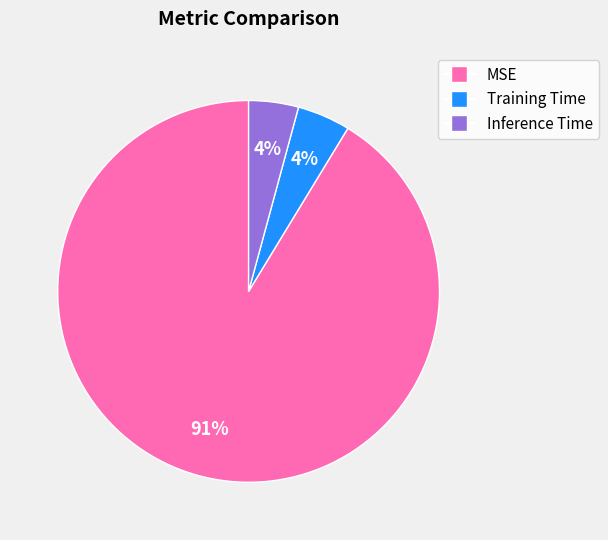

Which has a higher value, MSE or Inference Time?

MSE